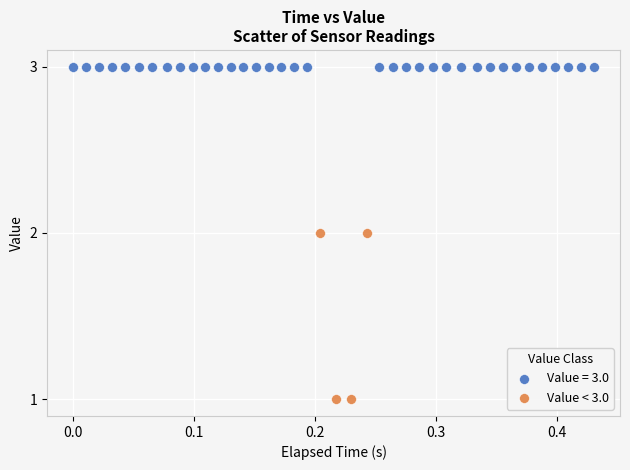

Which series reaches the maximum Y coordinate?

Value = 3.0